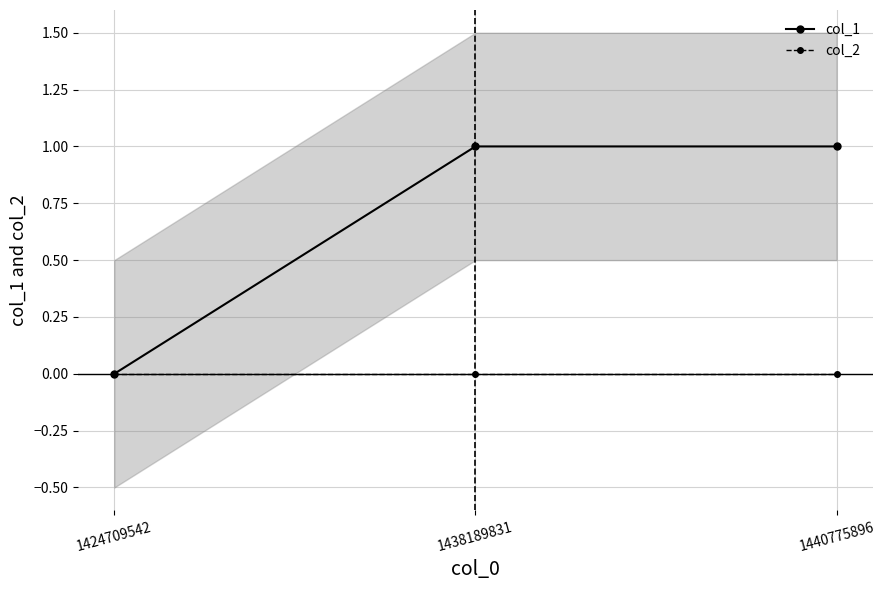

List the series in order of their peak value, highest first.

col_1, col_2